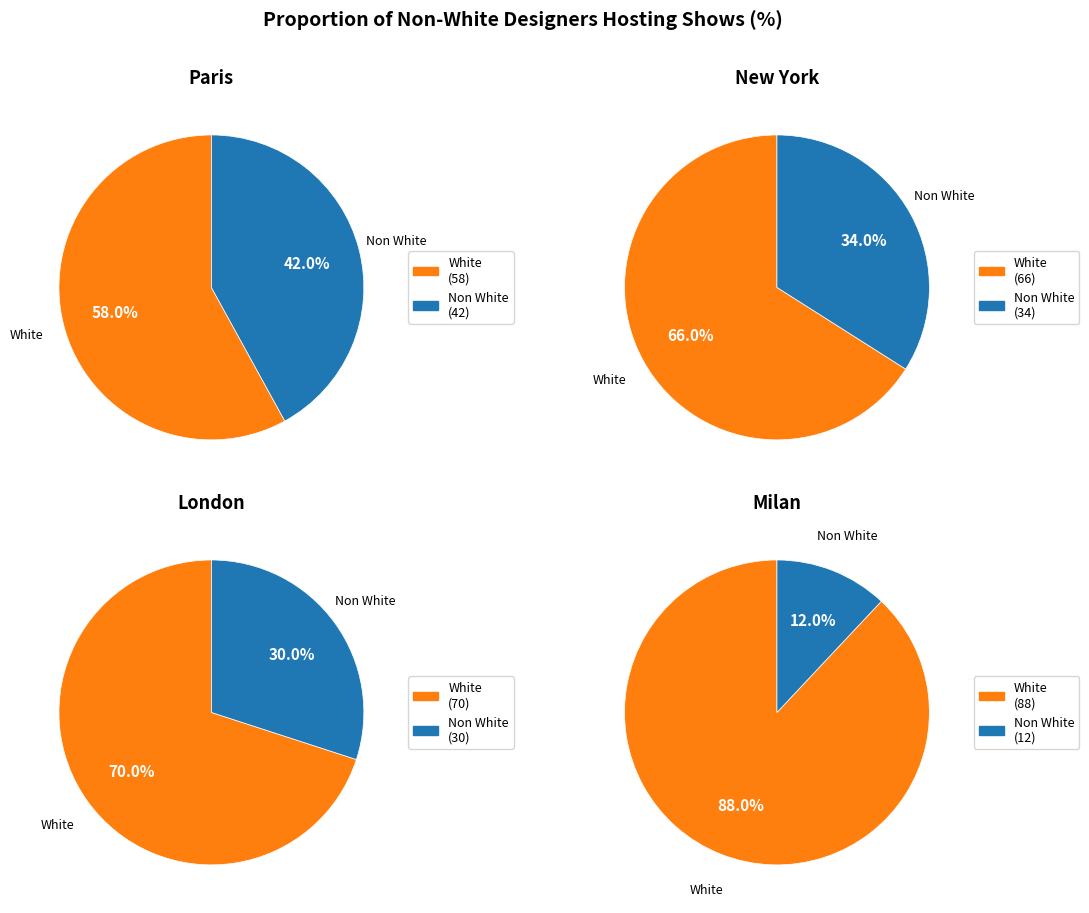

What is the majority slice?

White